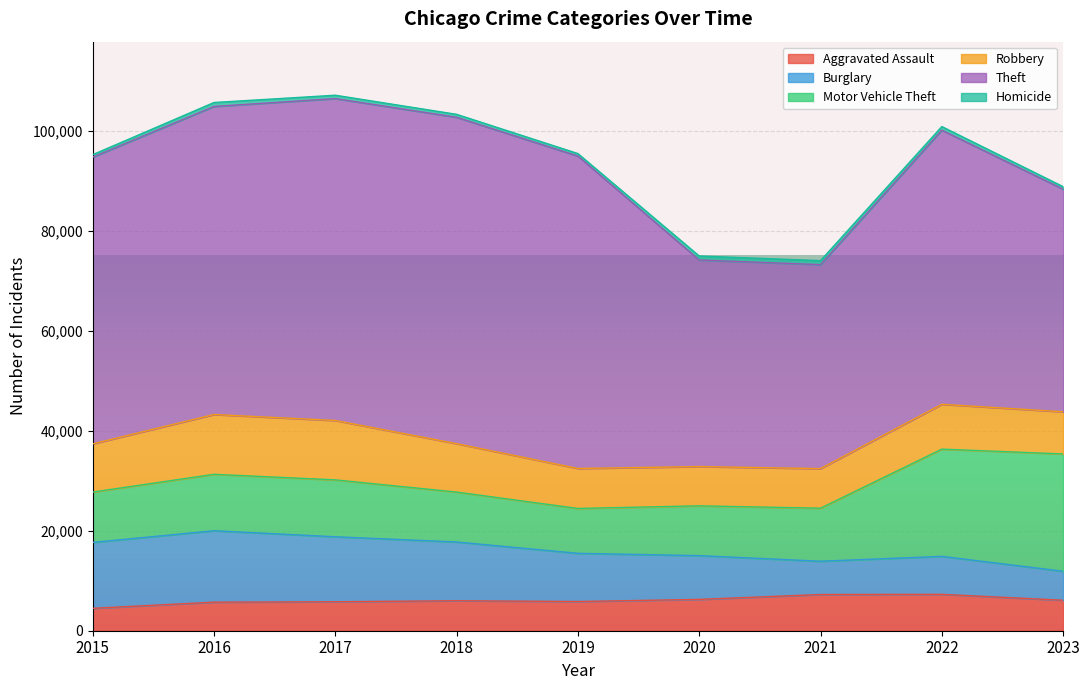

The Robbery series shows 7918 at 2021. True or false?

True